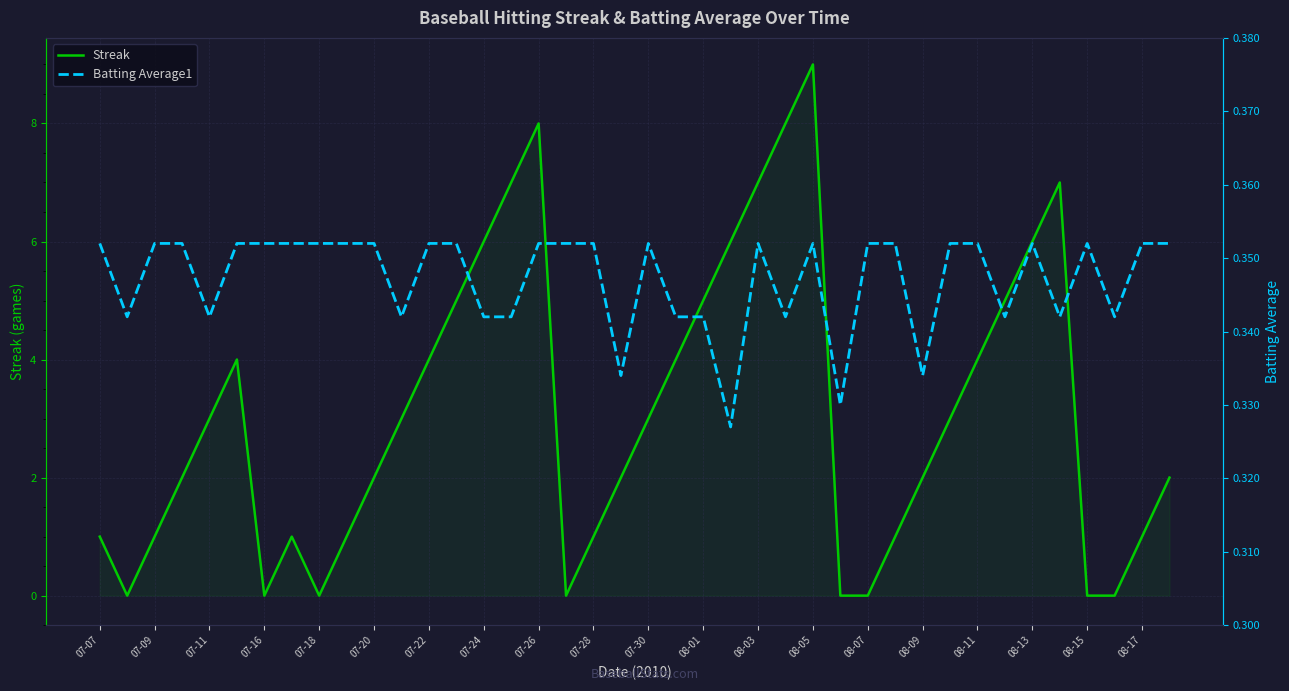

Rank the series by their maximum value, from highest to lowest.

Streak, Batting Average1